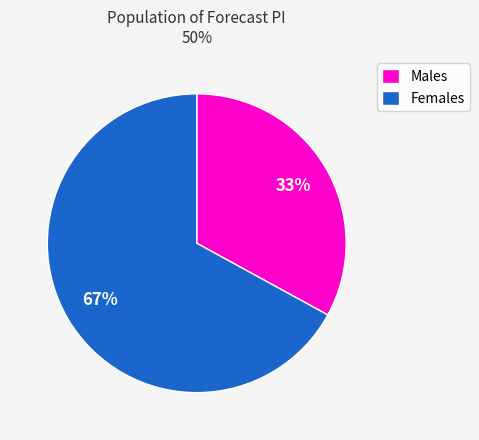

Count the number of slices in the pie.

2